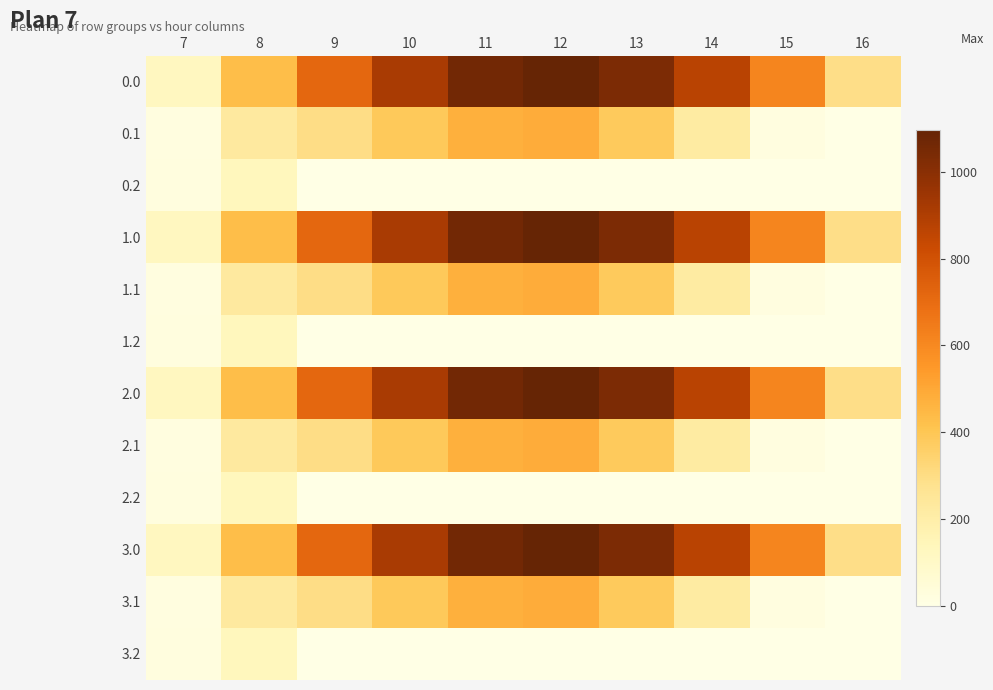

What is the total value across all series at 10?

5217.1